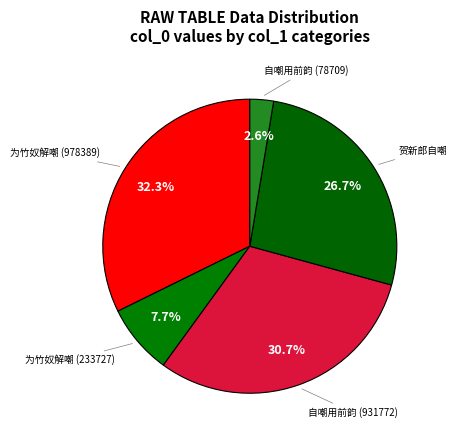

Count the number of slices in the pie.

5